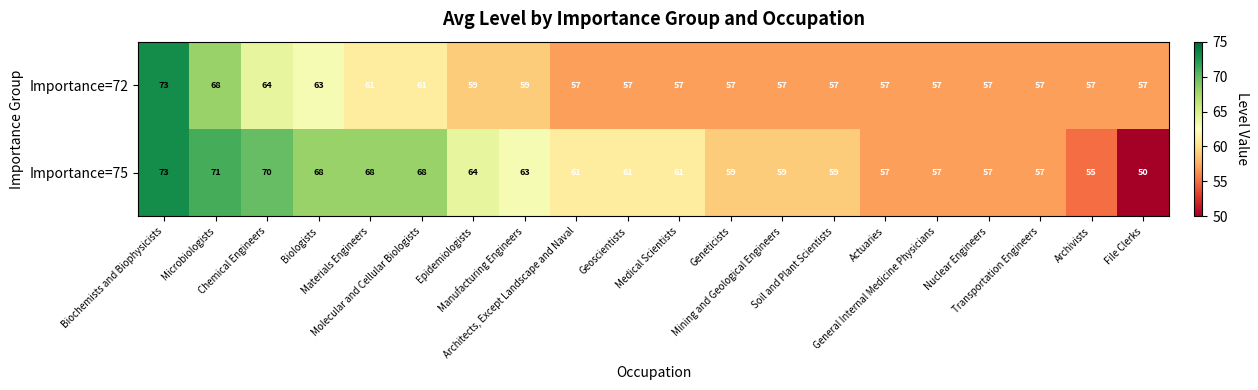

How many Importance=72 values are between 57 and 61?

16